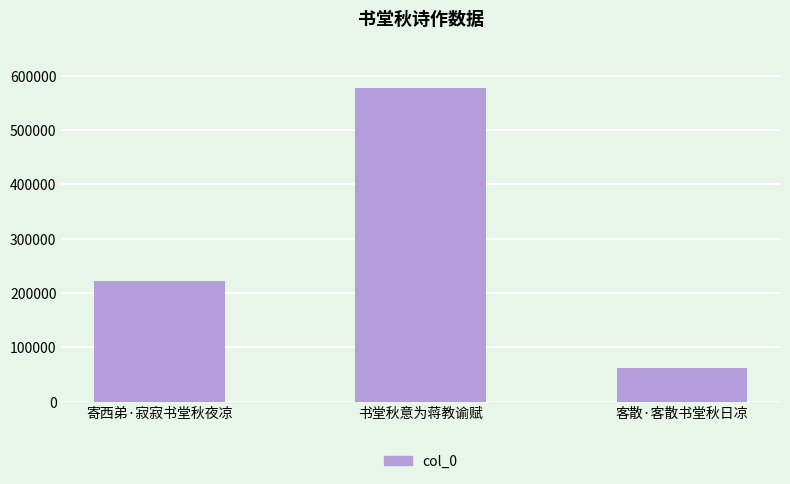

At which label is the value closest to 319434?

寄西弟·寂寂书堂秋夜凉